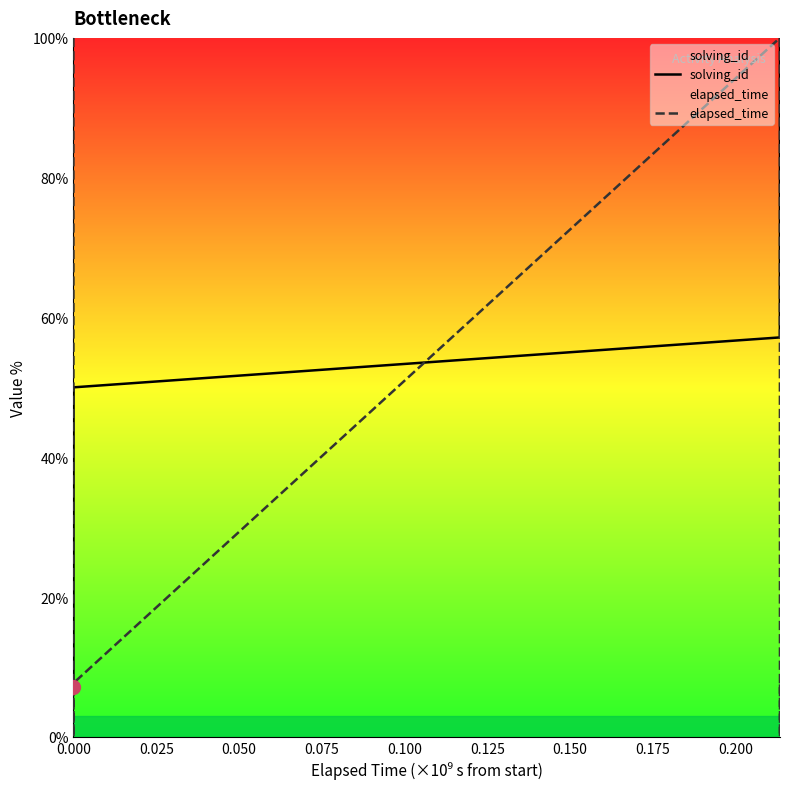

After their last crossing, which series has the higher values: elapsed_time or solving_id?

solving_id